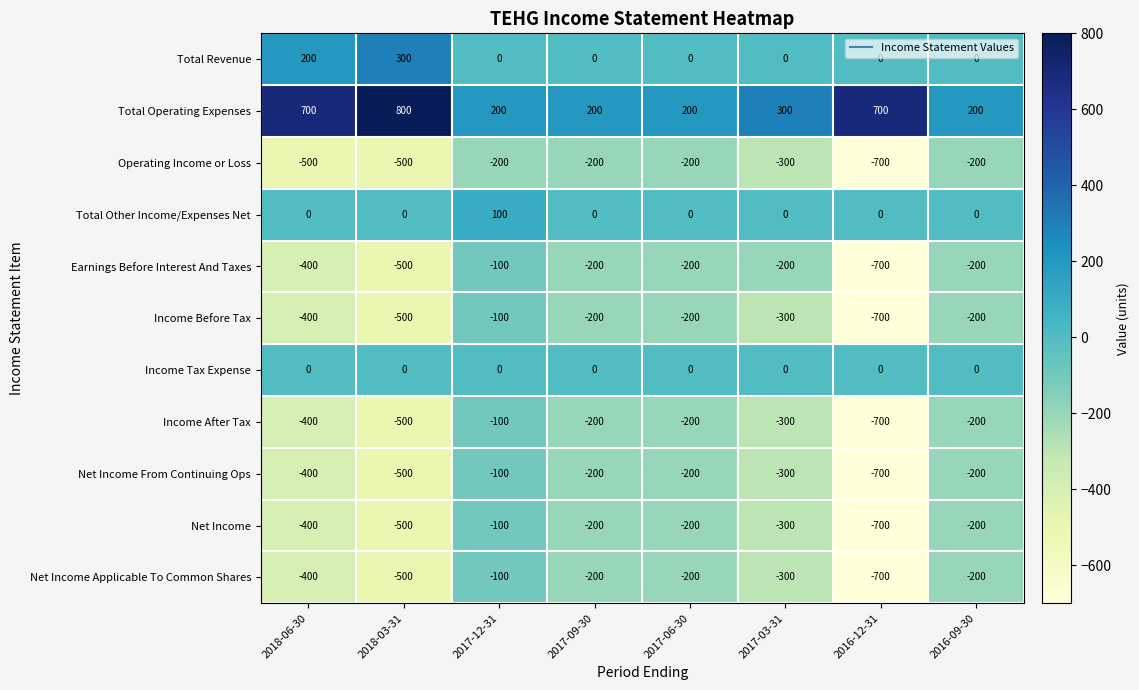

What is the total value across all series at 2018-06-30?

-2000